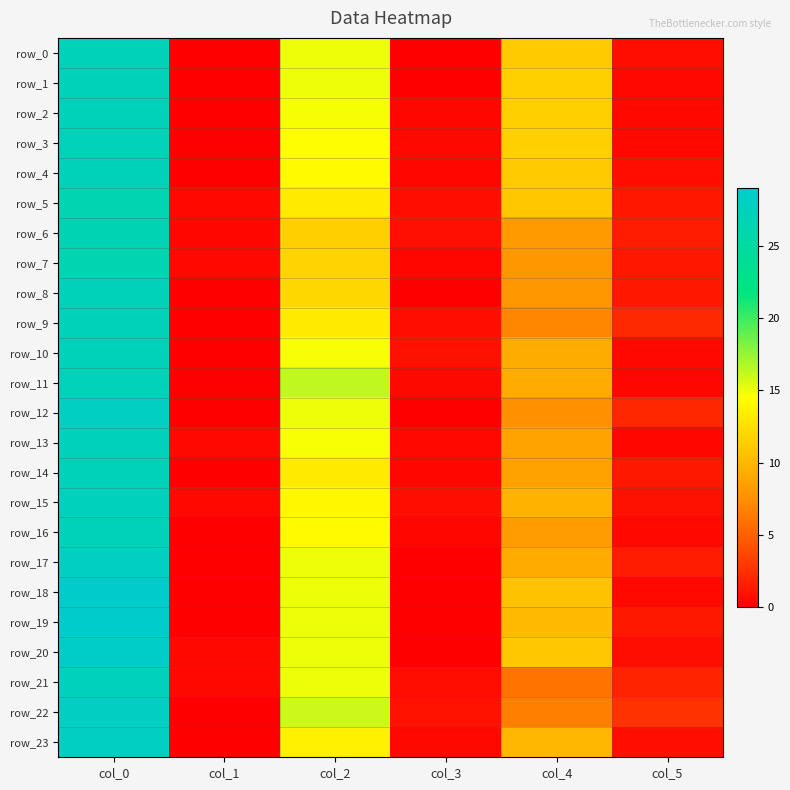

At which category is the sum across all series the highest?

col_0